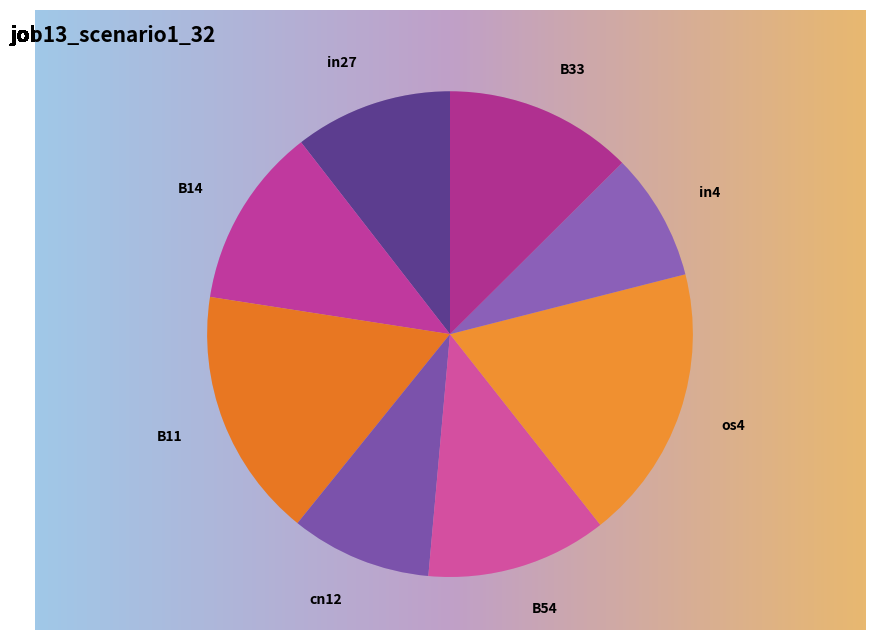

To the nearest percent, what percentage of the pie is in27?

11%